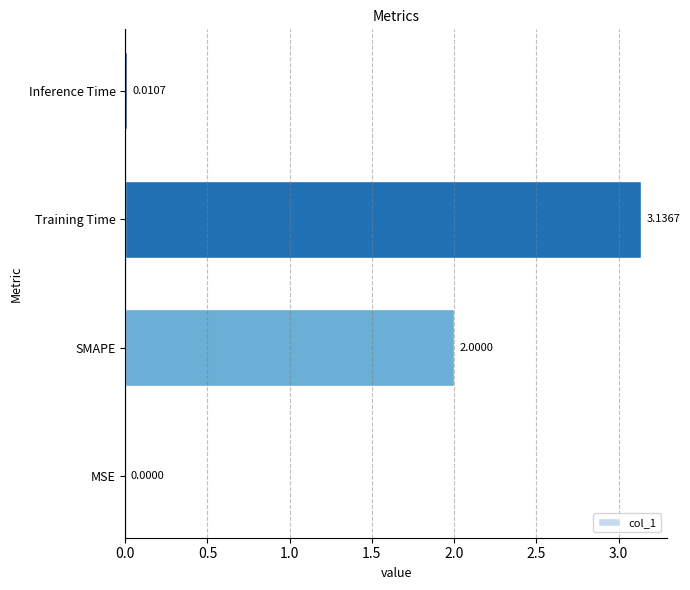

What is the change in value from SMAPE to Inference Time?

-2.0